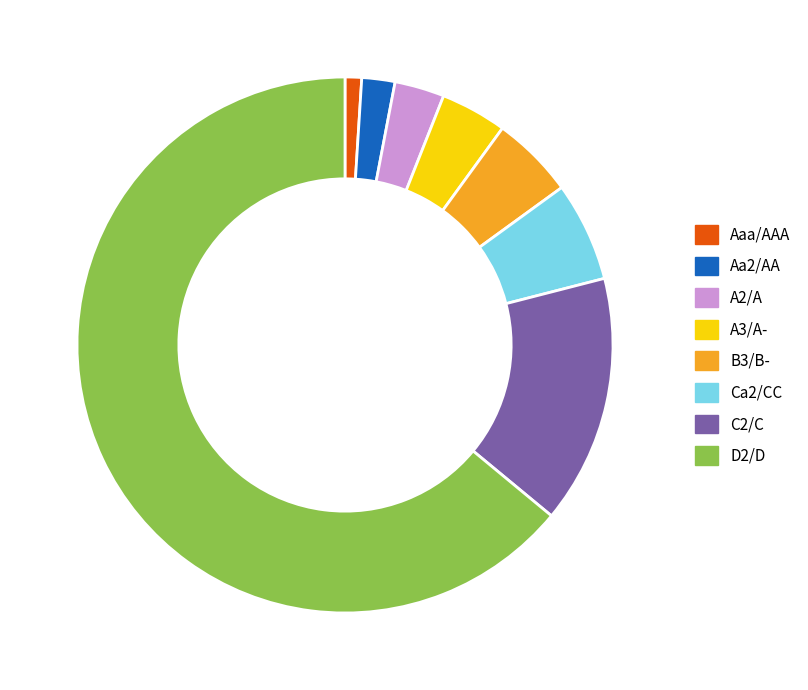

Does D2/D represent more than half of the total?

Yes